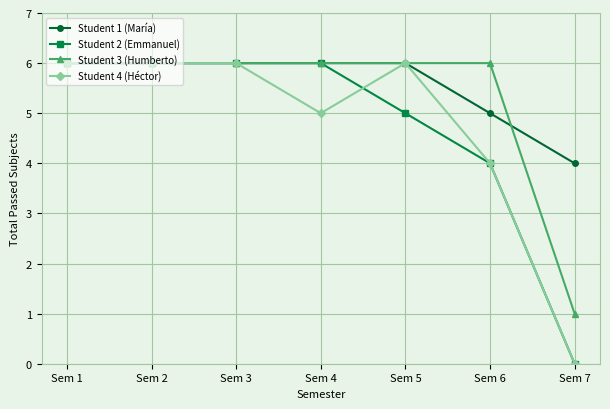

Does the chart display data point markers on the line(s)?

Yes